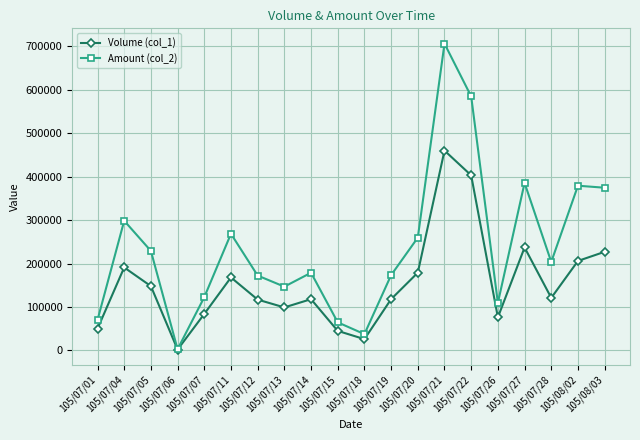

Which series has the widest spread of values?

Amount (col_2)